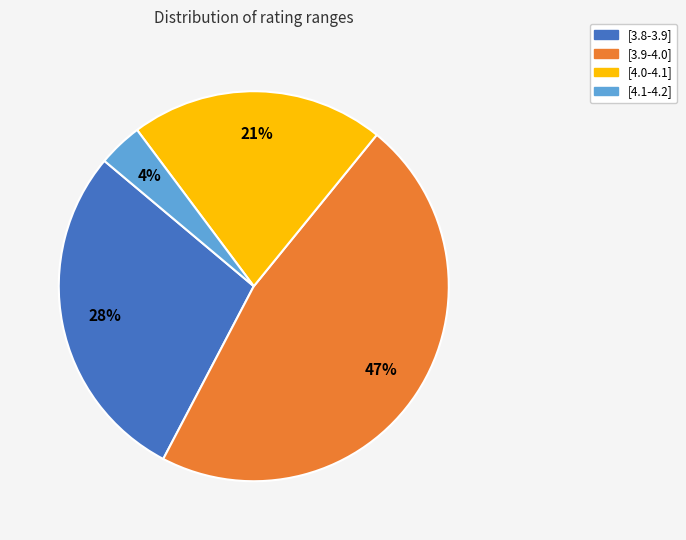

What percentage is the [4.0-4.1] slice, to the nearest percent?

21%